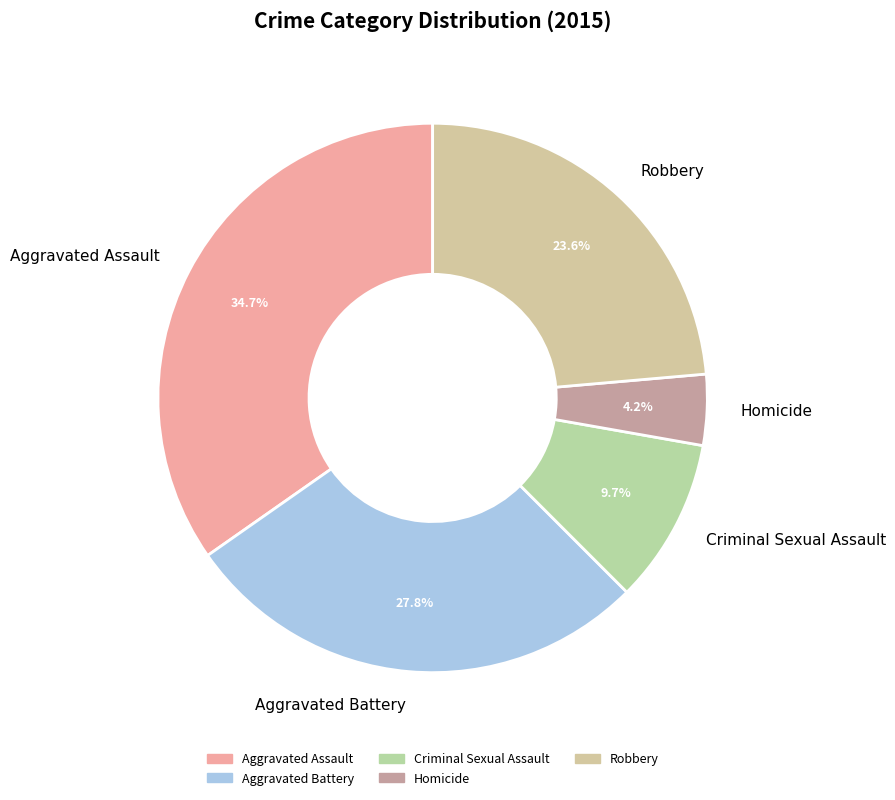

What percentage is the Robbery slice, to the nearest percent?

24%